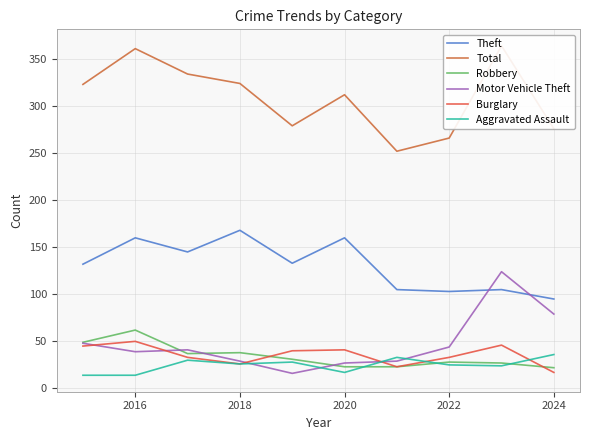

In Theft, how many points are higher than both neighbors (excluding endpoints)?

4